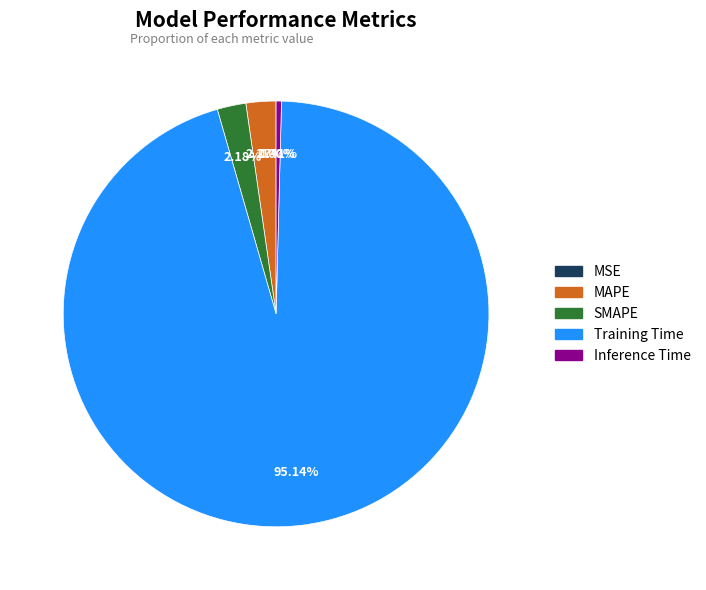

Is Training Time the majority of the pie?

Yes